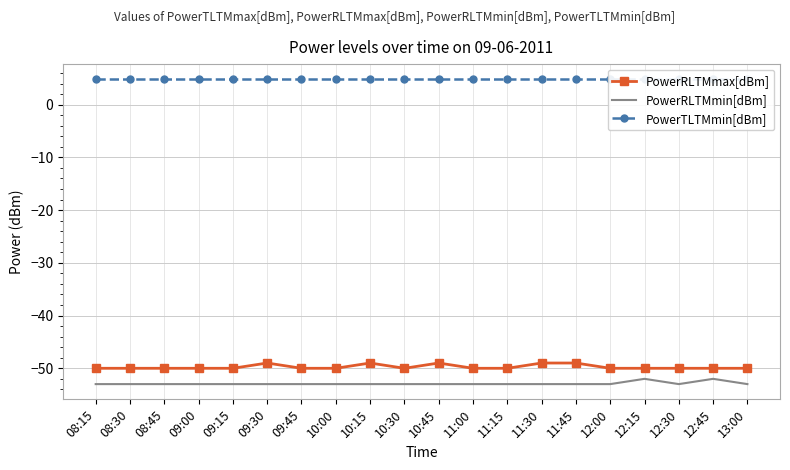

What is the sum of all PowerRLTMmin[dBm] values?

-1058